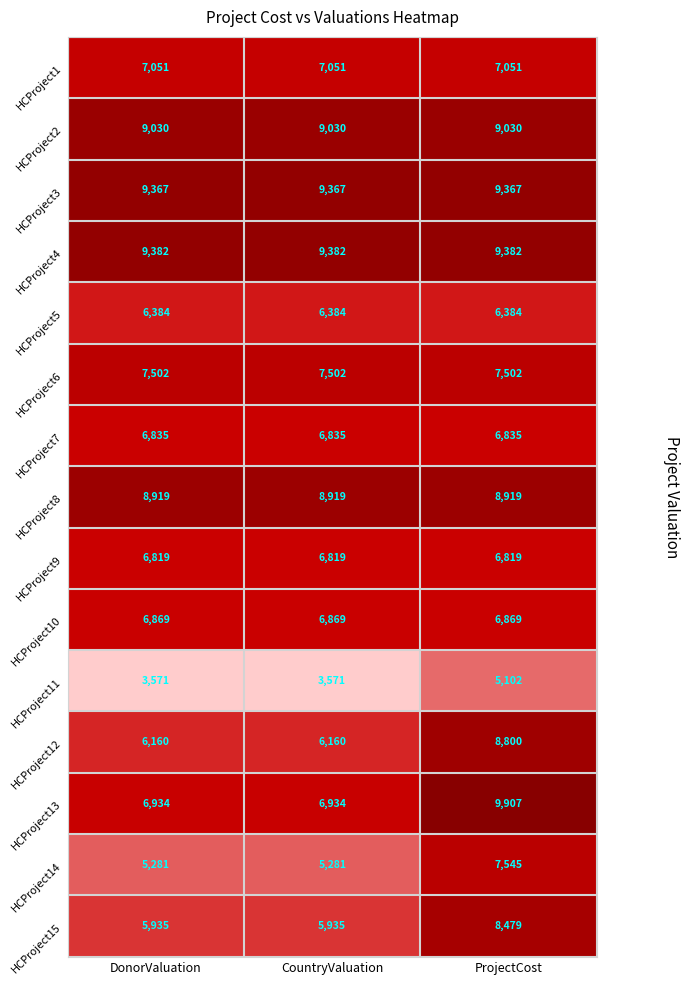

Is it true that HCProject7 equals 6835 at DonorValuation?

True